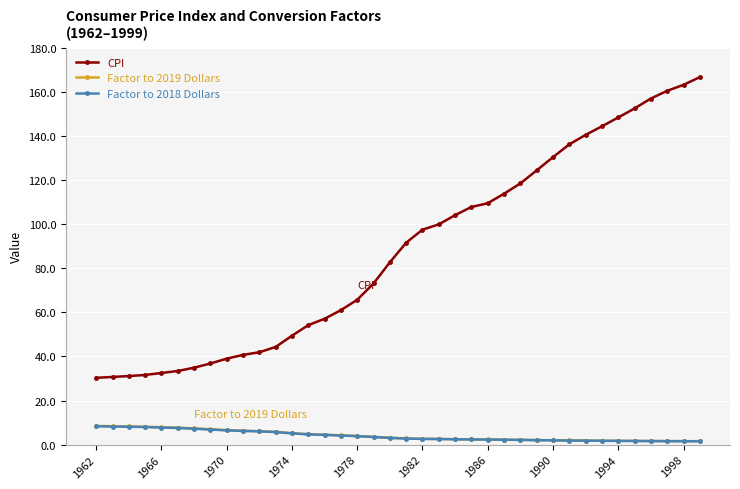

What is the value of the CPI point at the 12th from the left?

44.3